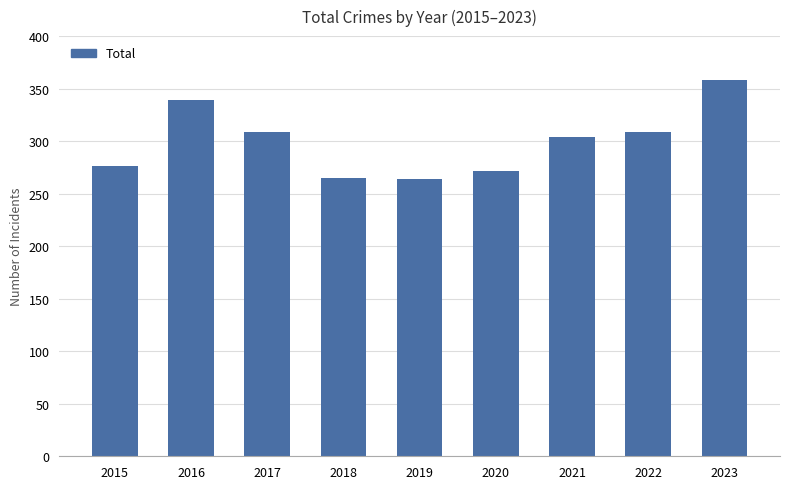

Between 2021 and 2020, which is larger?

2021